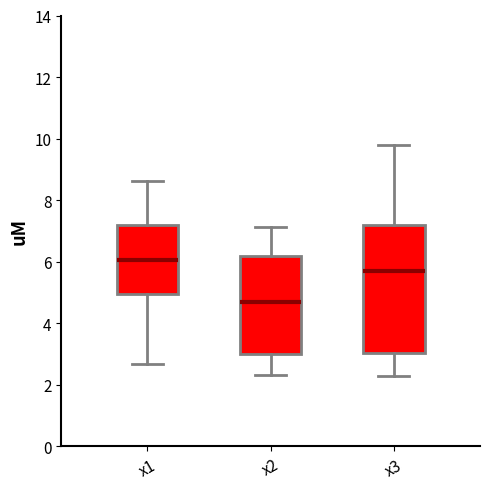

Where does the median line of the box for x3 sit on the y-axis? The values are not printed on the chart, so give them approximately, as read against the axis.

5.6